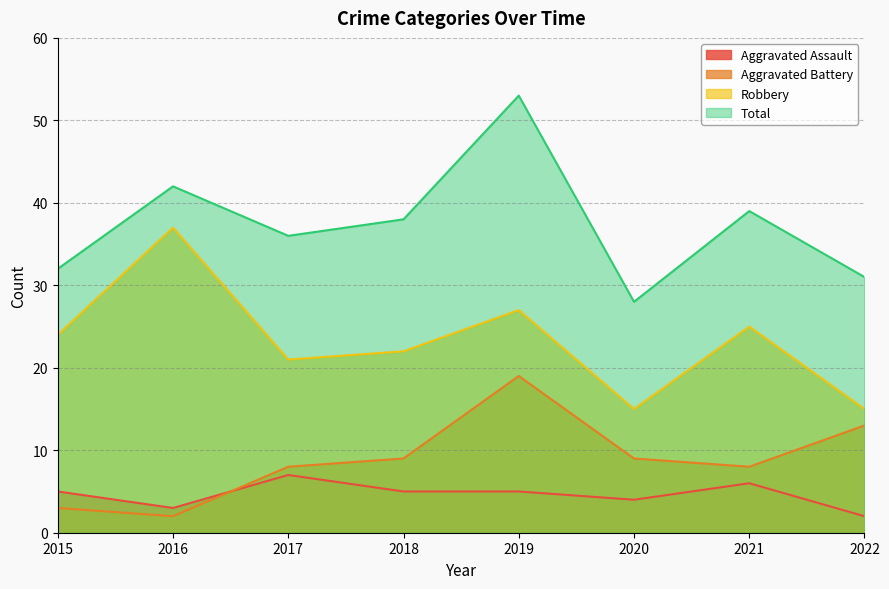

What is the difference between the Robbery values at 2022 and 2017?

6